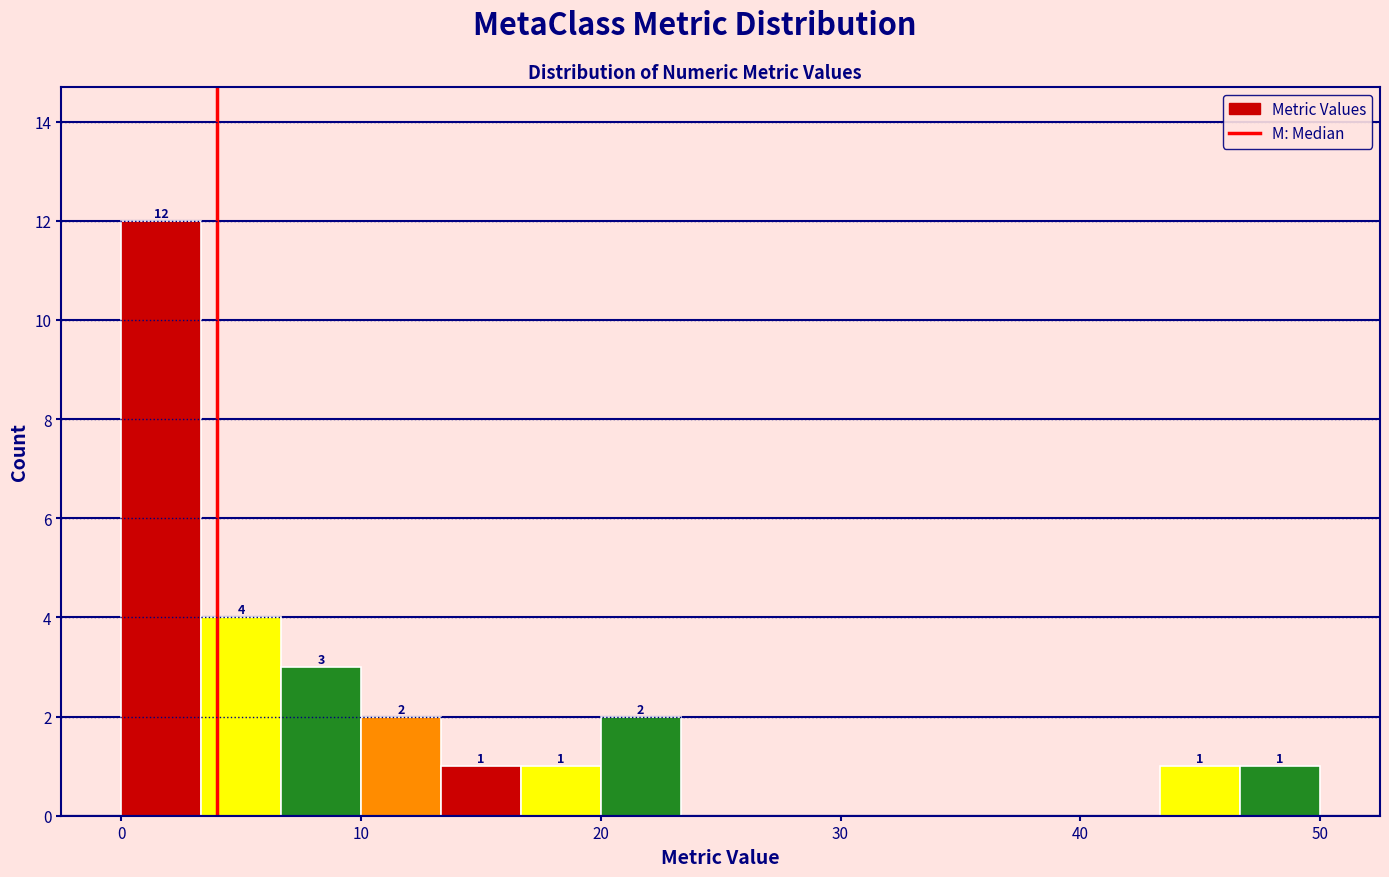

Read against the x-axis, roughly where is the centre of the tallest bar?

2